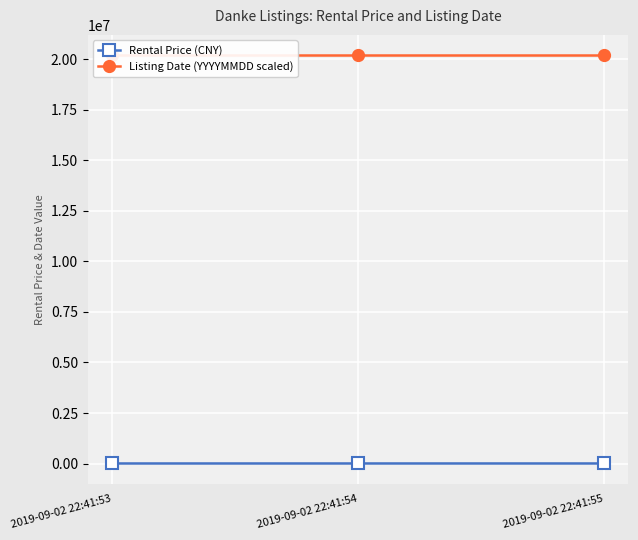

Between 2019-09-02 22:41:53 and 2019-09-02 22:41:55, which series saw the biggest shift?

Rental Price (CNY)